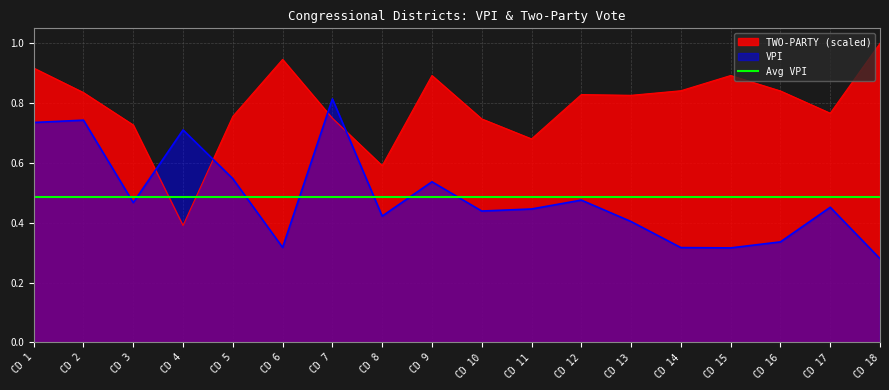

True or false: TWO-PARTY (scaled) has a value of 0.8 at CD 12.

True